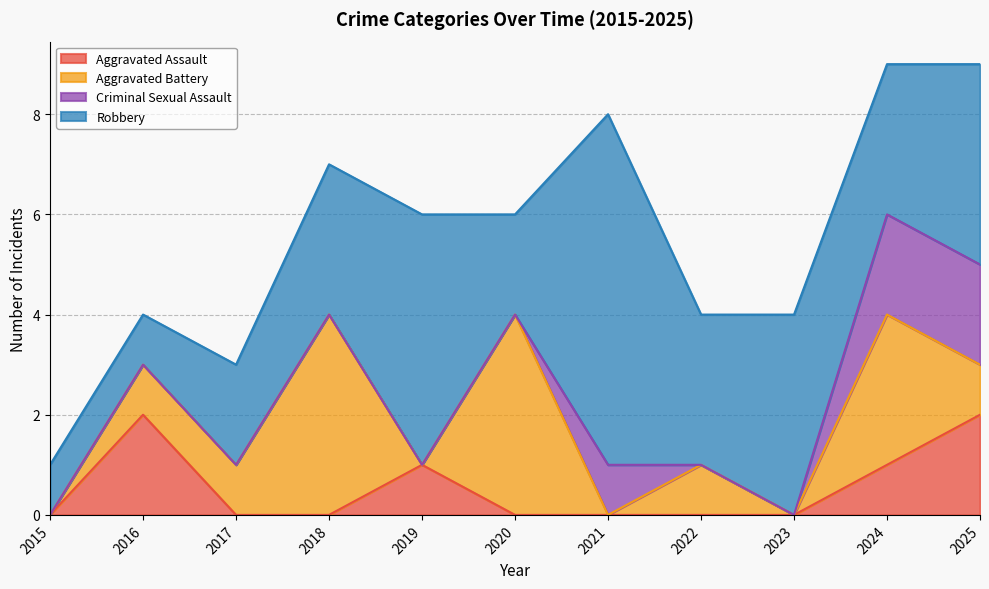

At which category is the sum across all series the highest?

2024